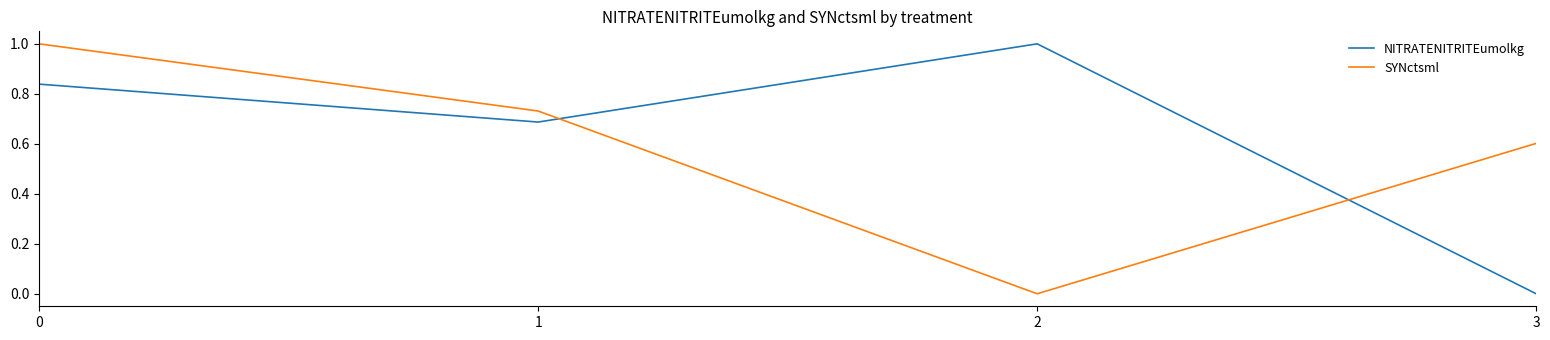

Where is the first local maximum for NITRATENITRITEumolkg?

2